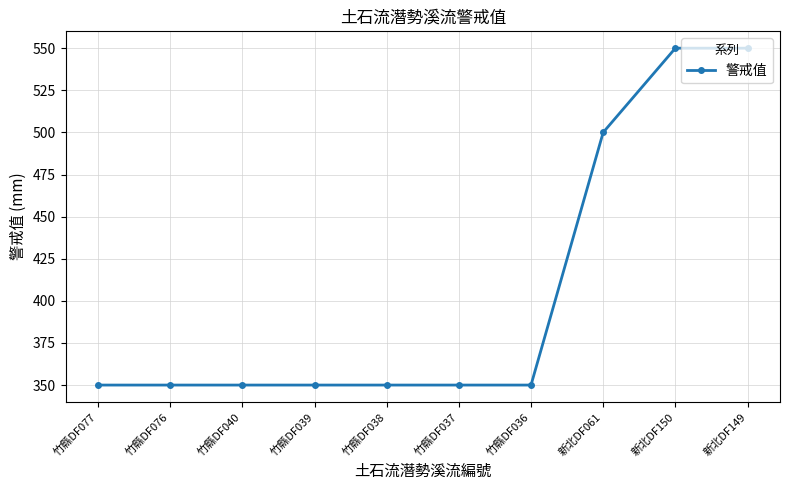

Approximately how many times larger is the value at 竹縣DF039 compared to 新北DF150?

0.6